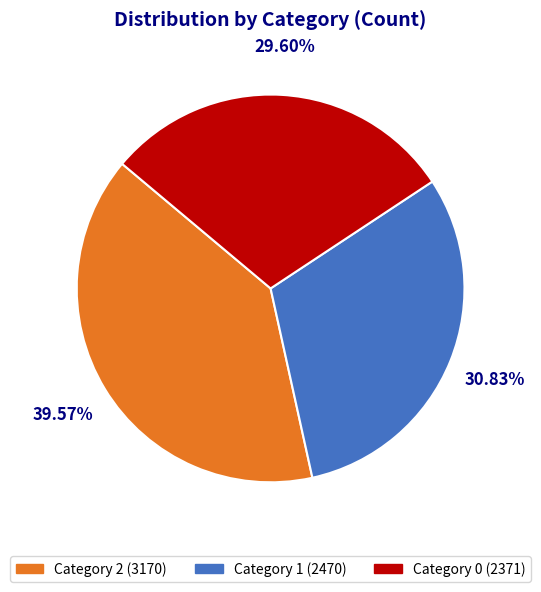

To the nearest percent, what is the difference between the largest and smallest slice percentages?

10%